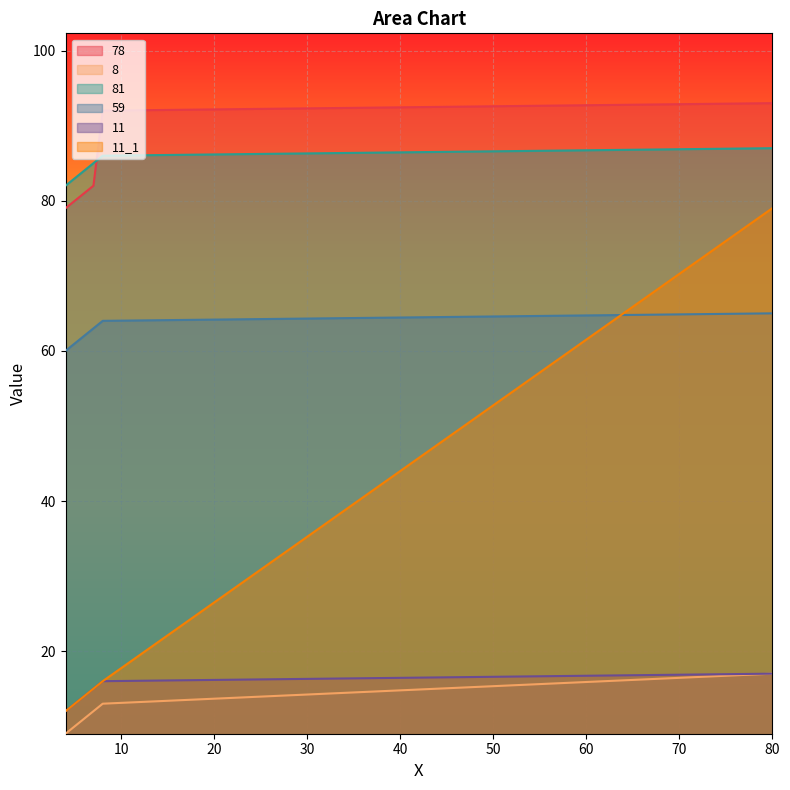

What is the value of the 78 point at the 1st from the left?

79